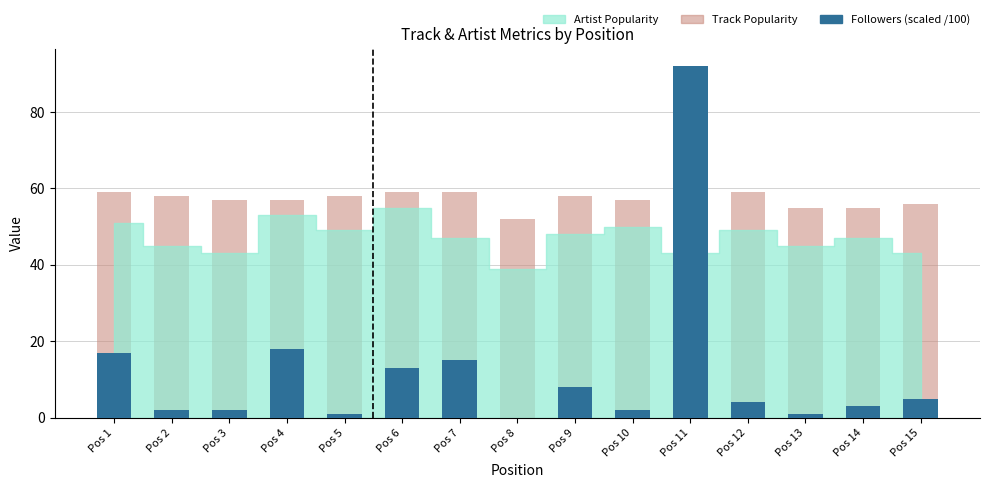

What is the maximum value shown in the chart?

92